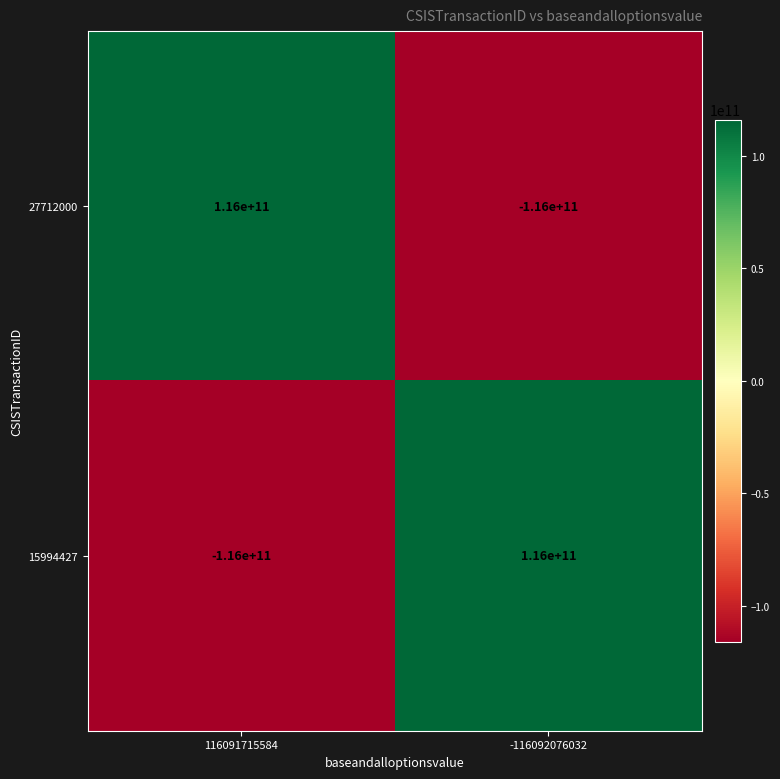

Reading left to right, transcribe all the data shown in this chart.

27712000: 116091715584=116000000000	-116092076032=-116000000000
15994427: 116091715584=-116000000000	-116092076032=116000000000